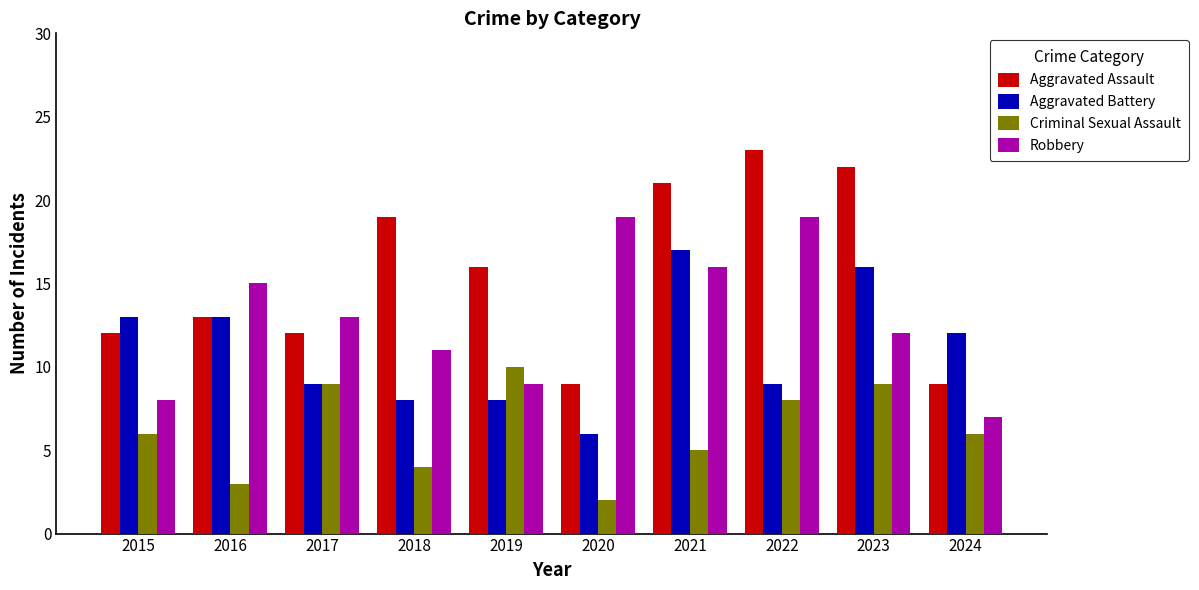

What is the approximate value of Aggravated Battery at 2022?

9